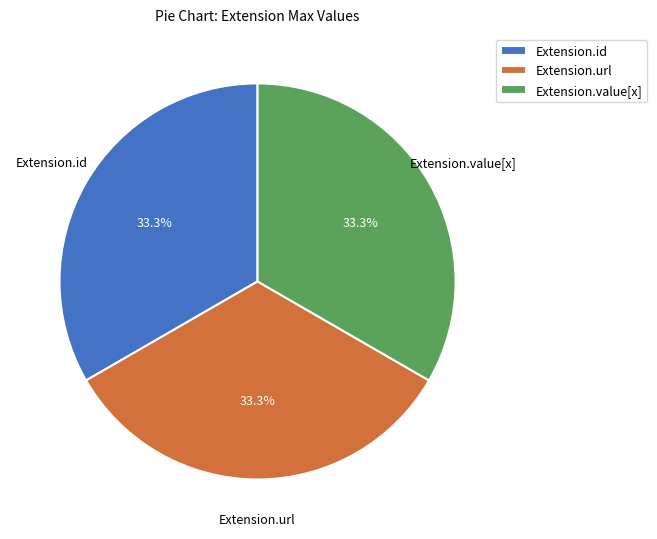

What percentage is NOT represented by Extension.id?

66.7%